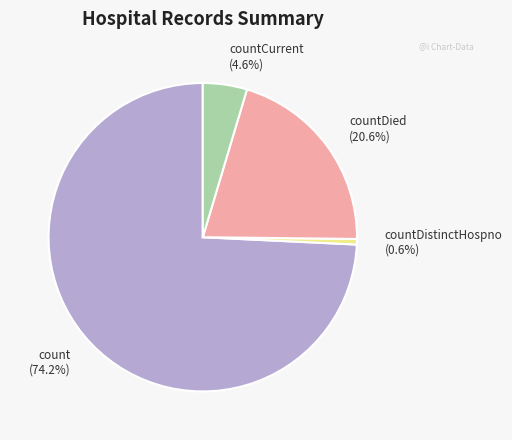

How much of the chart is everything except countDistinctHospno (0.6%)?

99.4%